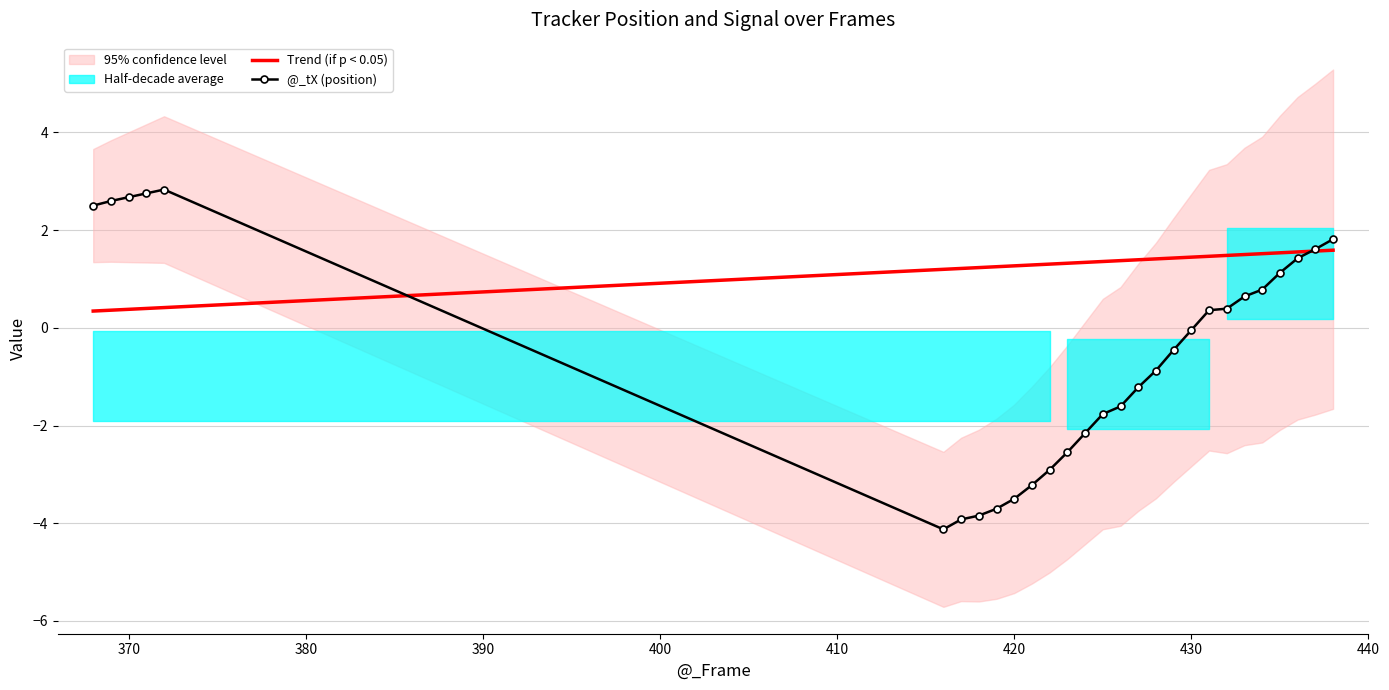

What is the maximum value for Trend (if p < 0.05)?

1.6